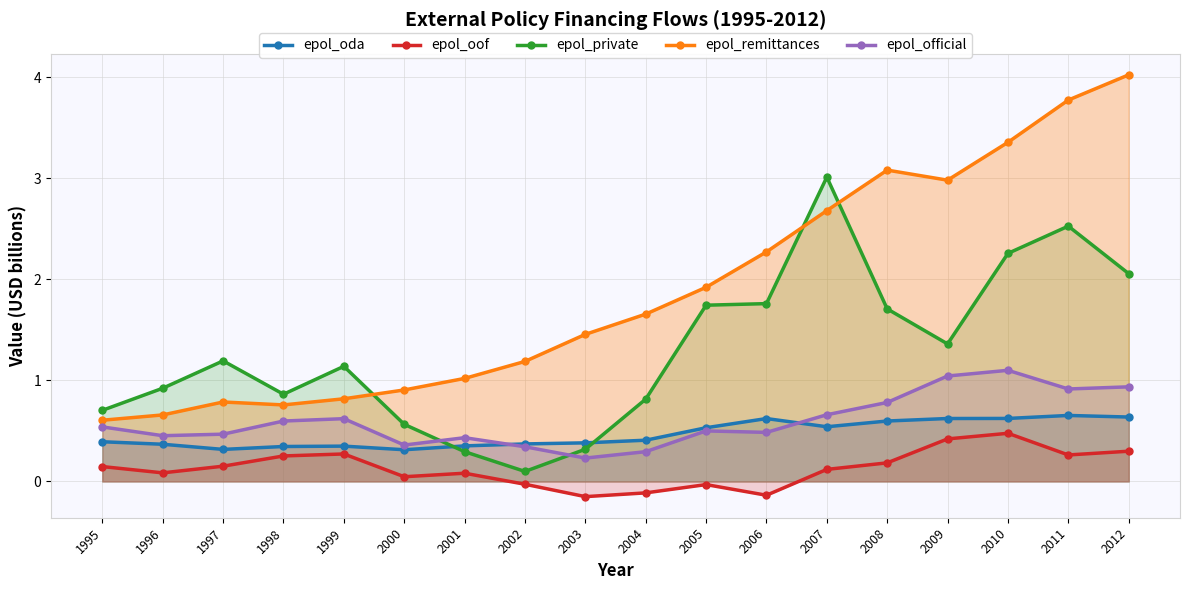

Where do epol_oda and epol_private first cross each other?

2000 and 2001